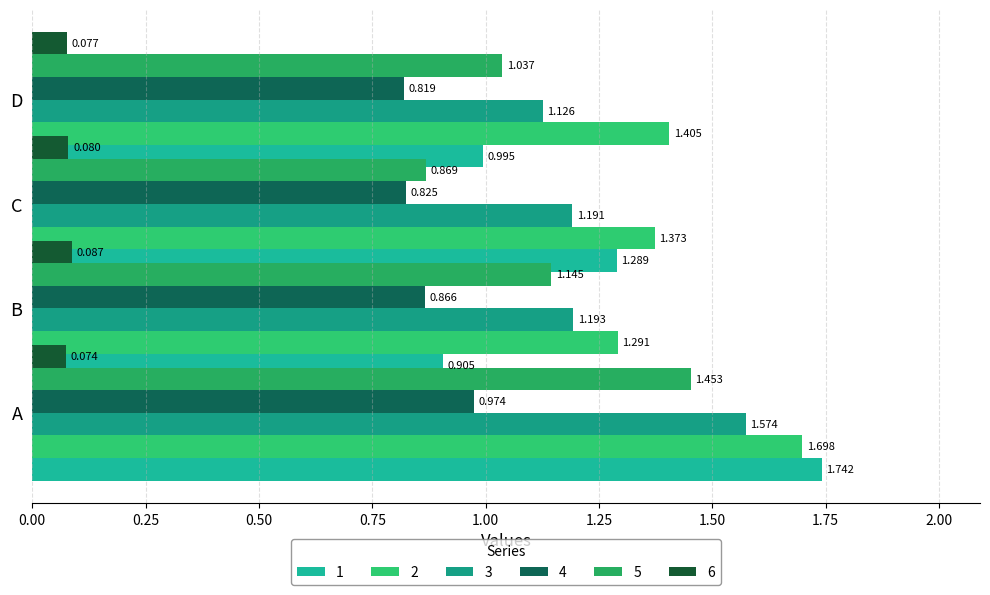

What is the value of the 5 bar at the 2nd from the left?

1.1